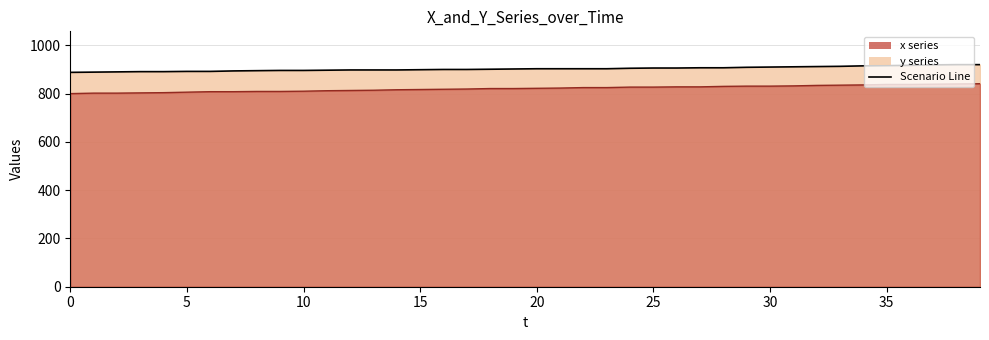

What is the sum of the y values at 31 and 10?

1642